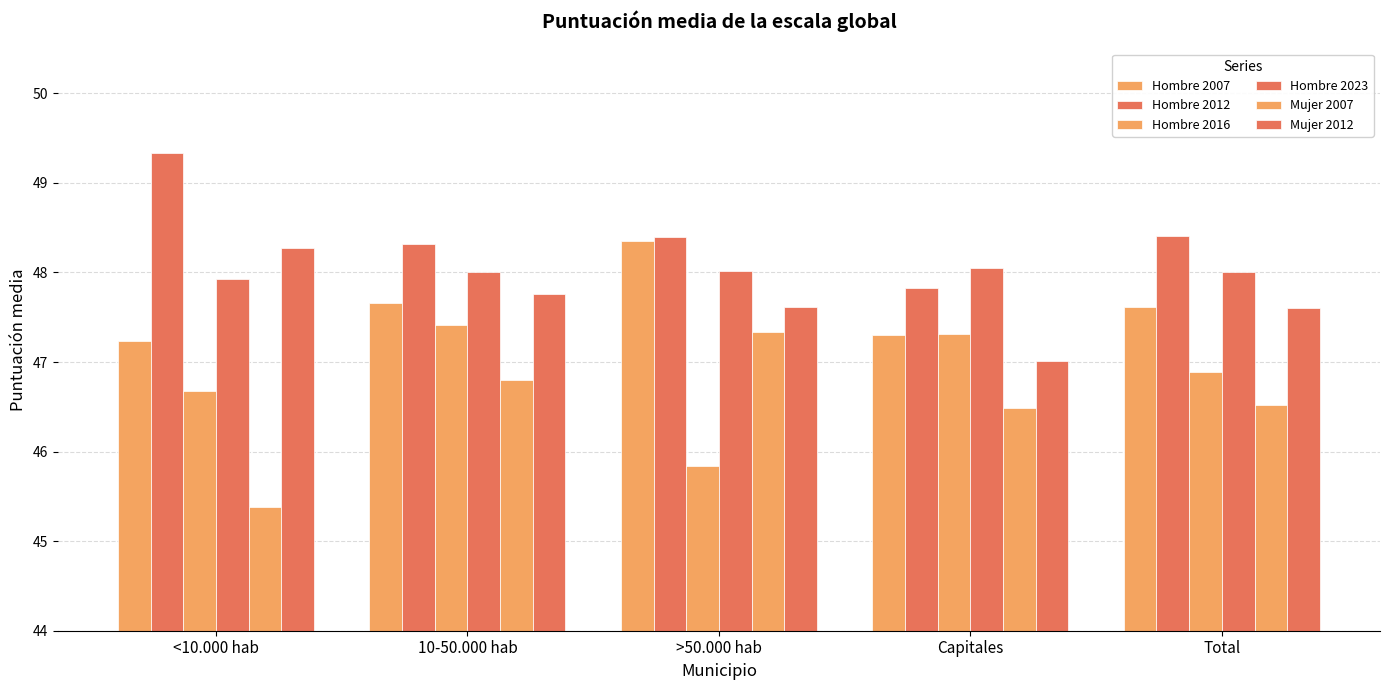

Reading left to right, list all the values displayed in this chart.

Hombre 2007: <10.000 hab=47.2	10-50.000 hab=47.7	>50.000 hab=48.4	Capitales=47.3	Total=47.6
Hombre 2012: <10.000 hab=49.3	10-50.000 hab=48.3	>50.000 hab=48.4	Capitales=47.8	Total=48.4
Hombre 2016: <10.000 hab=46.7	10-50.000 hab=47.4	>50.000 hab=45.8	Capitales=47.3	Total=46.9
Hombre 2023: <10.000 hab=47.9	10-50.000 hab=48.0	>50.000 hab=48.0	Capitales=48.0	Total=48.0
Mujer 2007: <10.000 hab=45.4	10-50.000 hab=46.8	>50.000 hab=47.3	Capitales=46.5	Total=46.5
Mujer 2012: <10.000 hab=48.3	10-50.000 hab=47.8	>50.000 hab=47.6	Capitales=47.0	Total=47.6